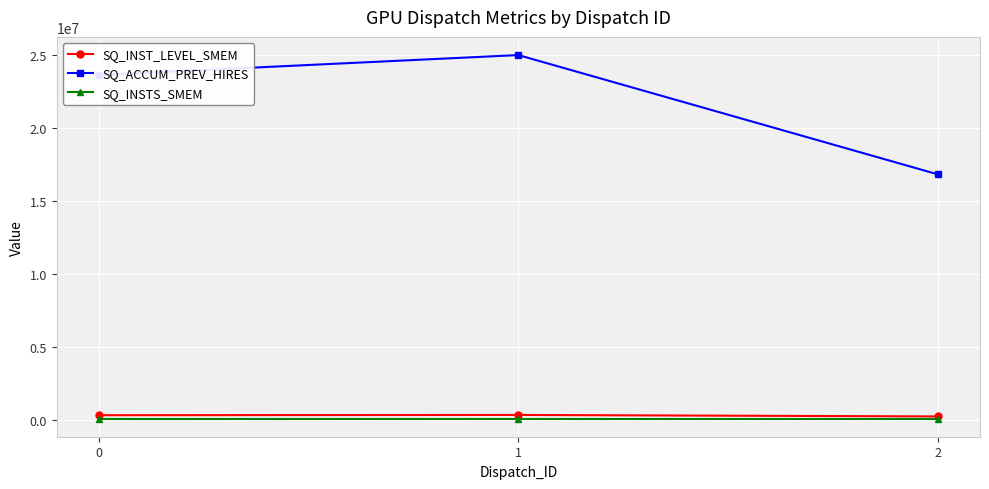

What is the sum of the SQ_ACCUM_PREV_HIRES values at 0 and 1?

48614512